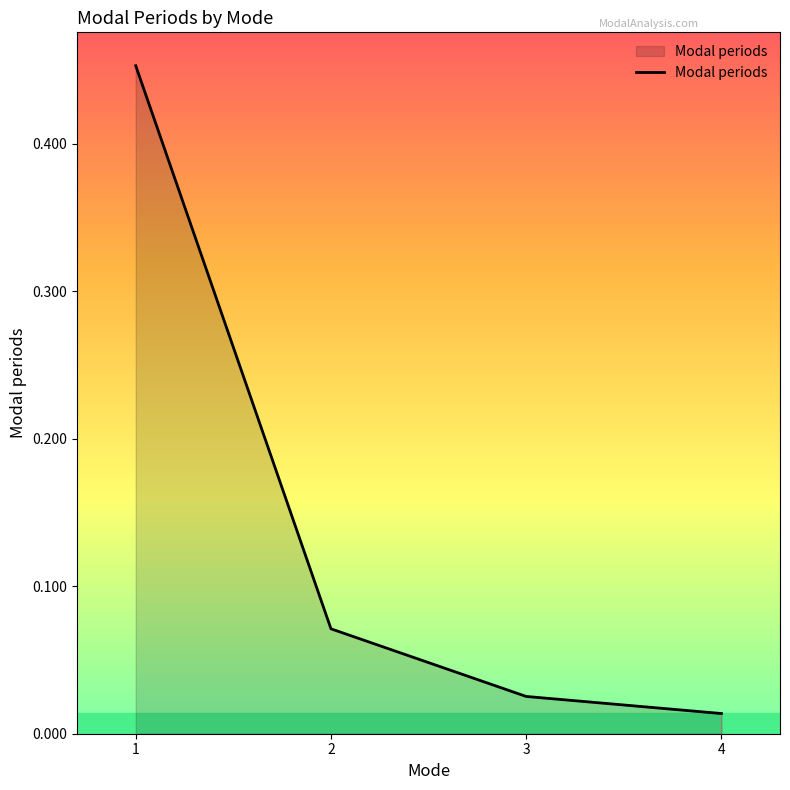

What is the difference between the maximum and minimum values?

0.4